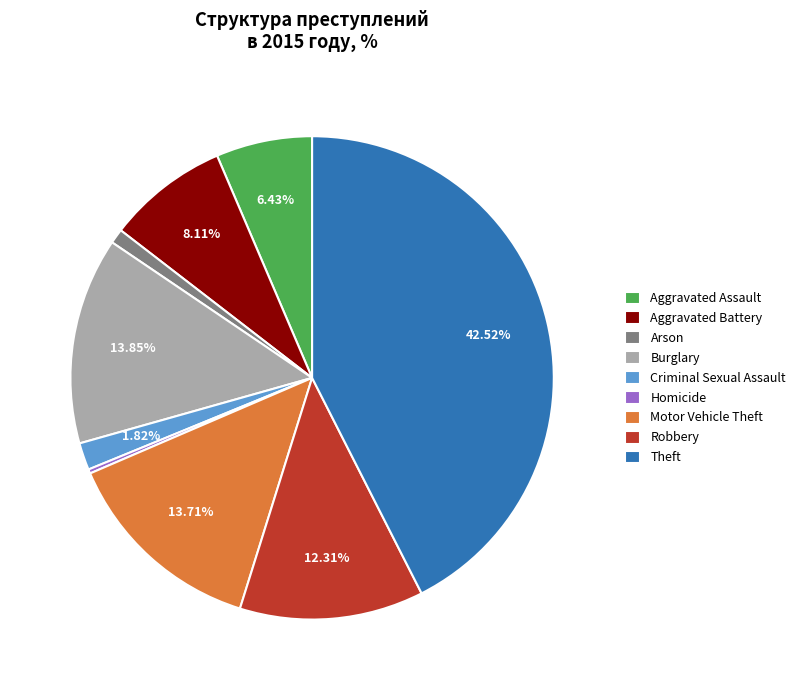

Is the sum of Arson and Motor Vehicle Theft greater than half?

No